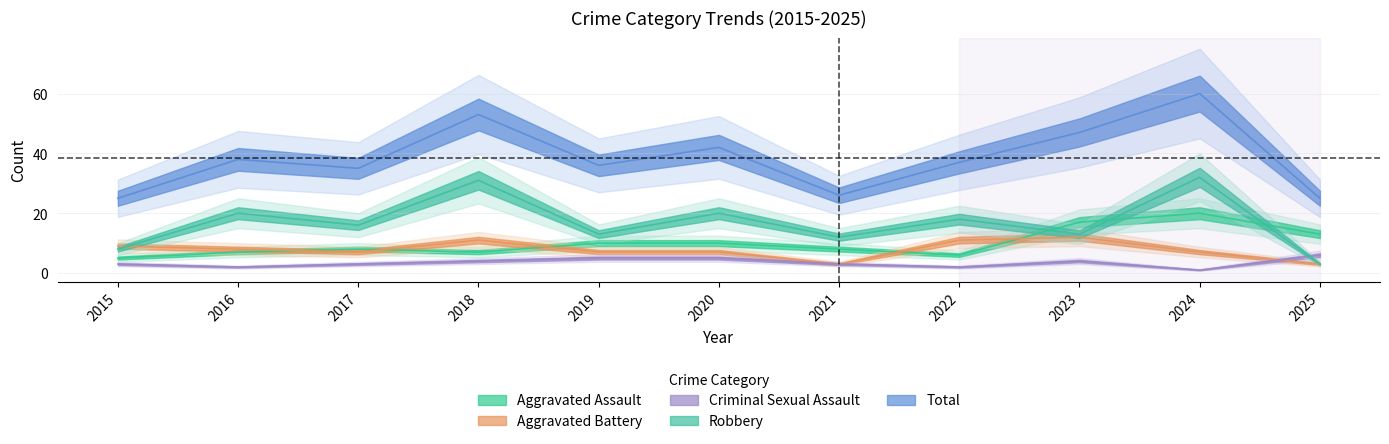

Which series has the widest spread of values?

Total